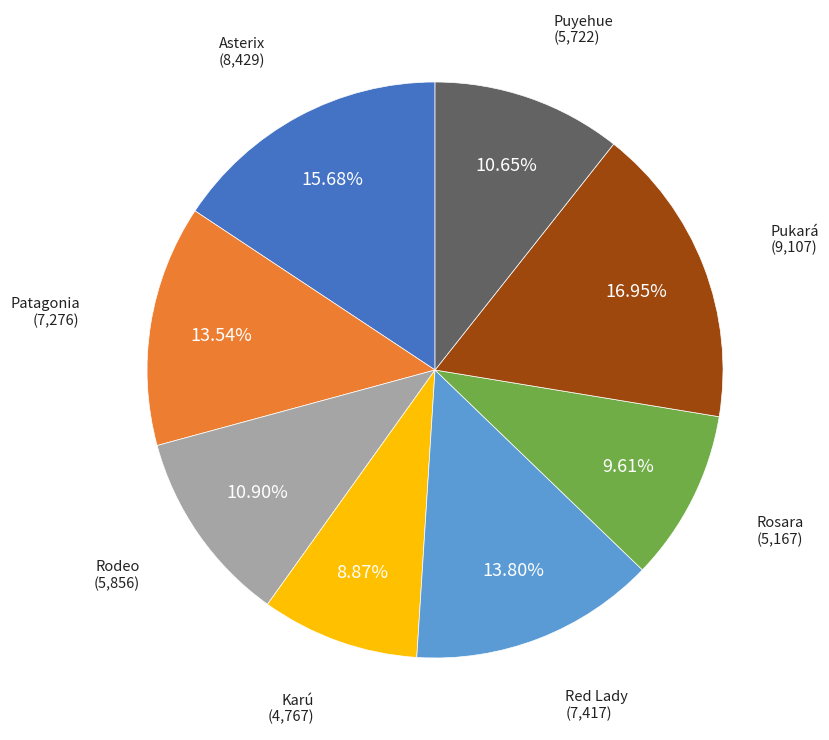

How many slices are in this pie chart?

8